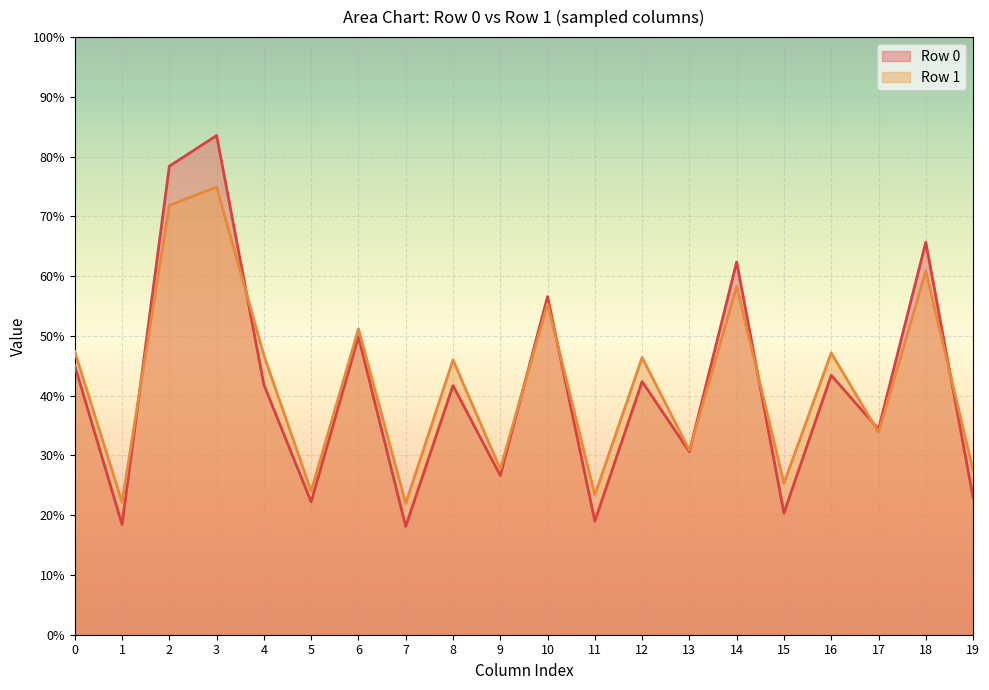

Which series has the widest spread of values?

Row 0